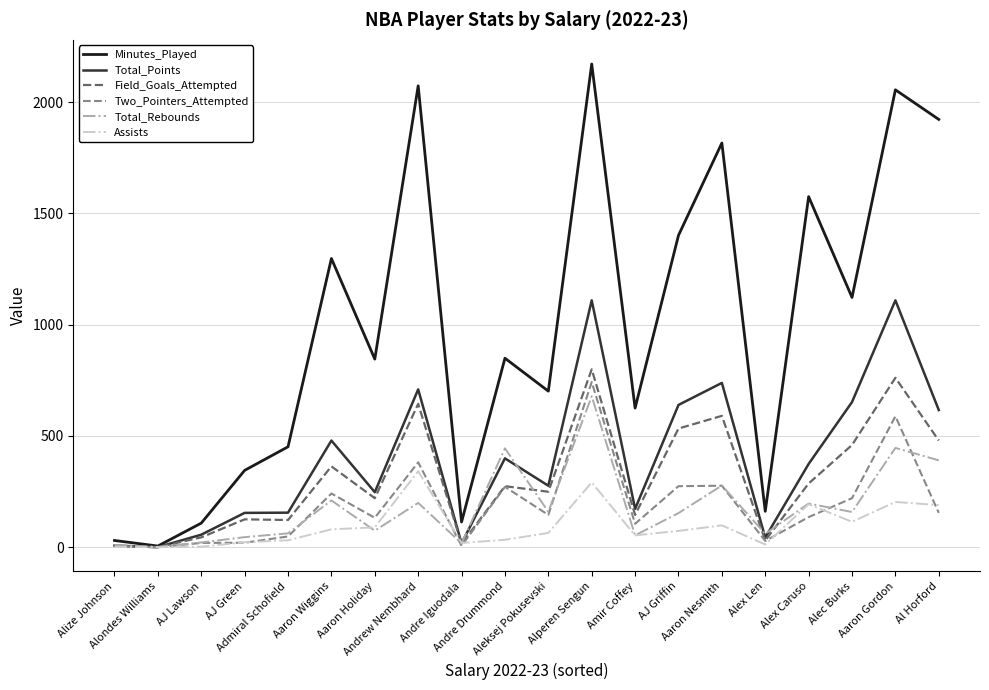

What is the average value of the Total_Points series?

398